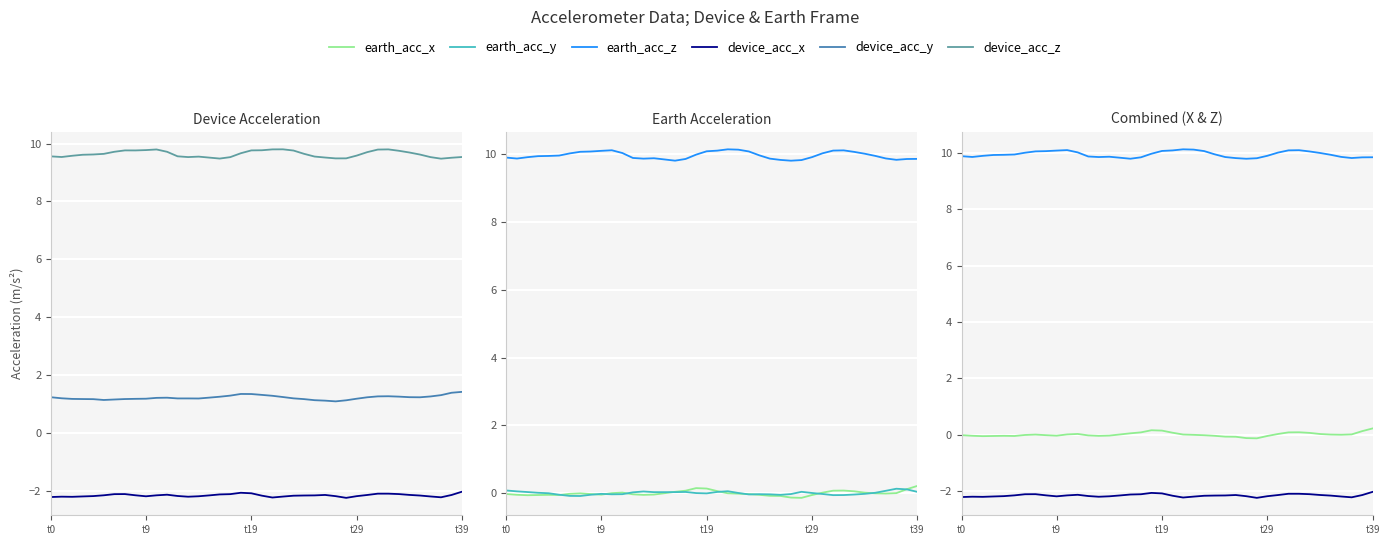

True or false: device_acc_y and earth_acc_x intersect in this chart.

False